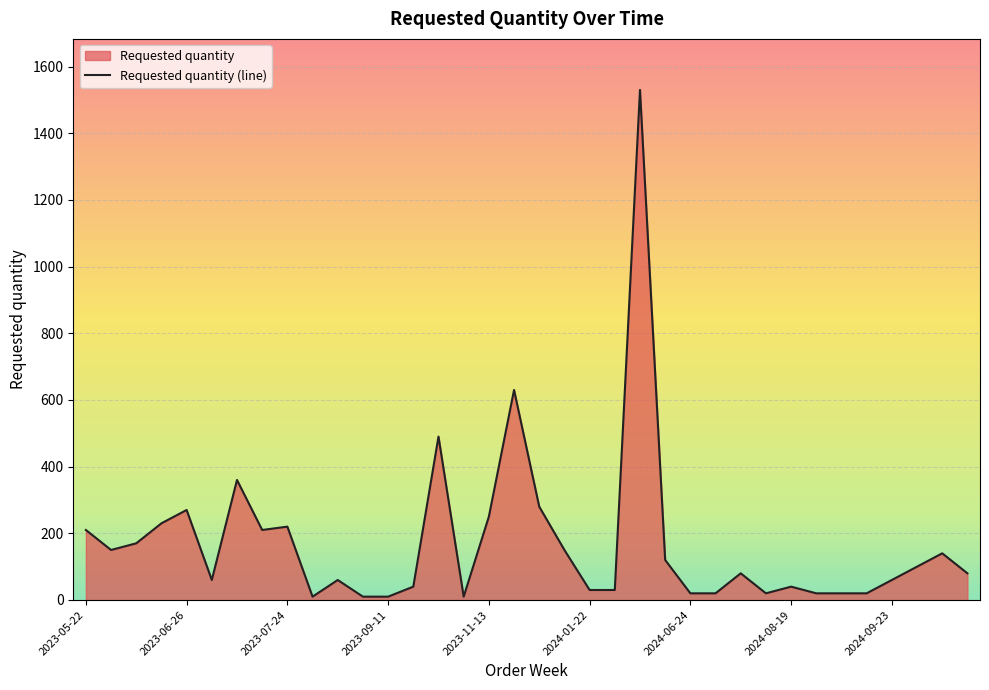

What is the greatest value displayed?

1530